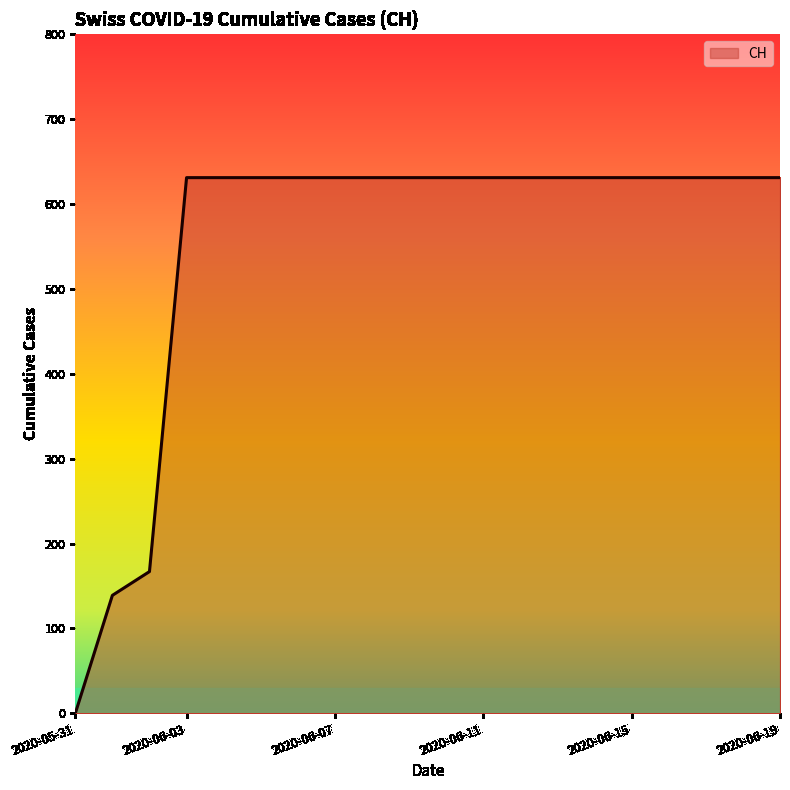

Does the chart display data point markers on the line(s)?

No